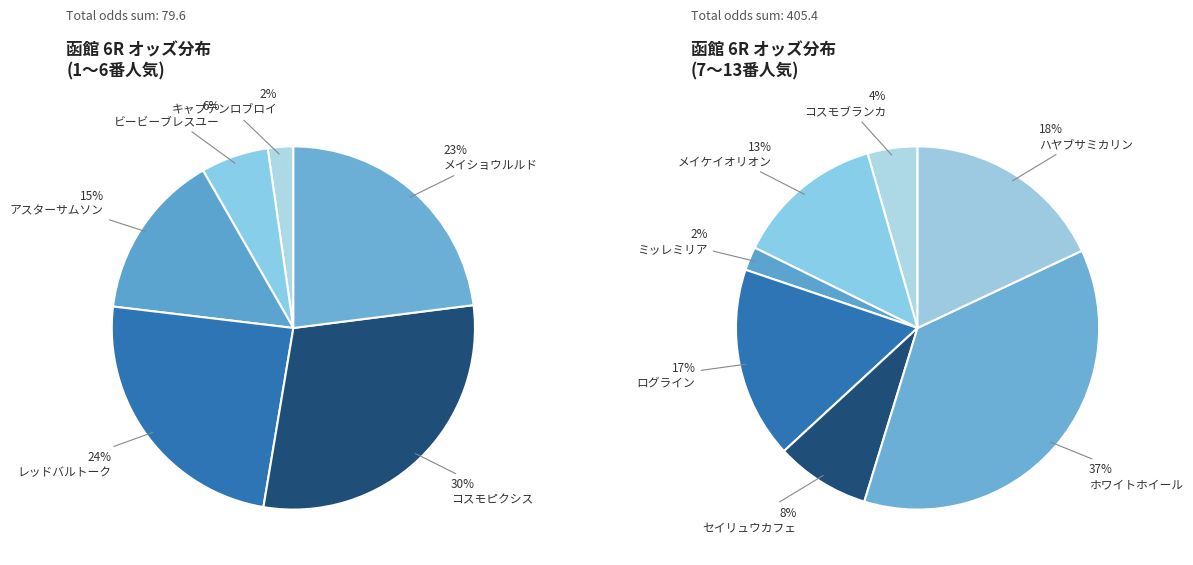

Which category has the smallest portion of the pie?

キャプテンロブロイ